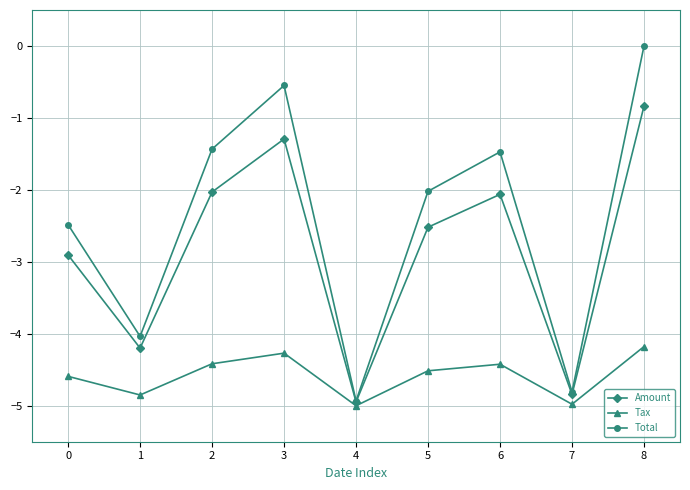

Is this an area chart (filled region under the line)?

No